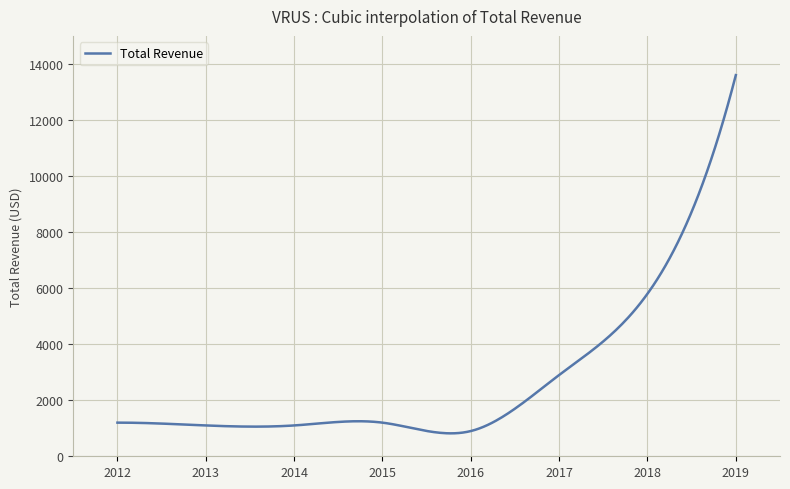

What is the smallest value displayed?

818.1